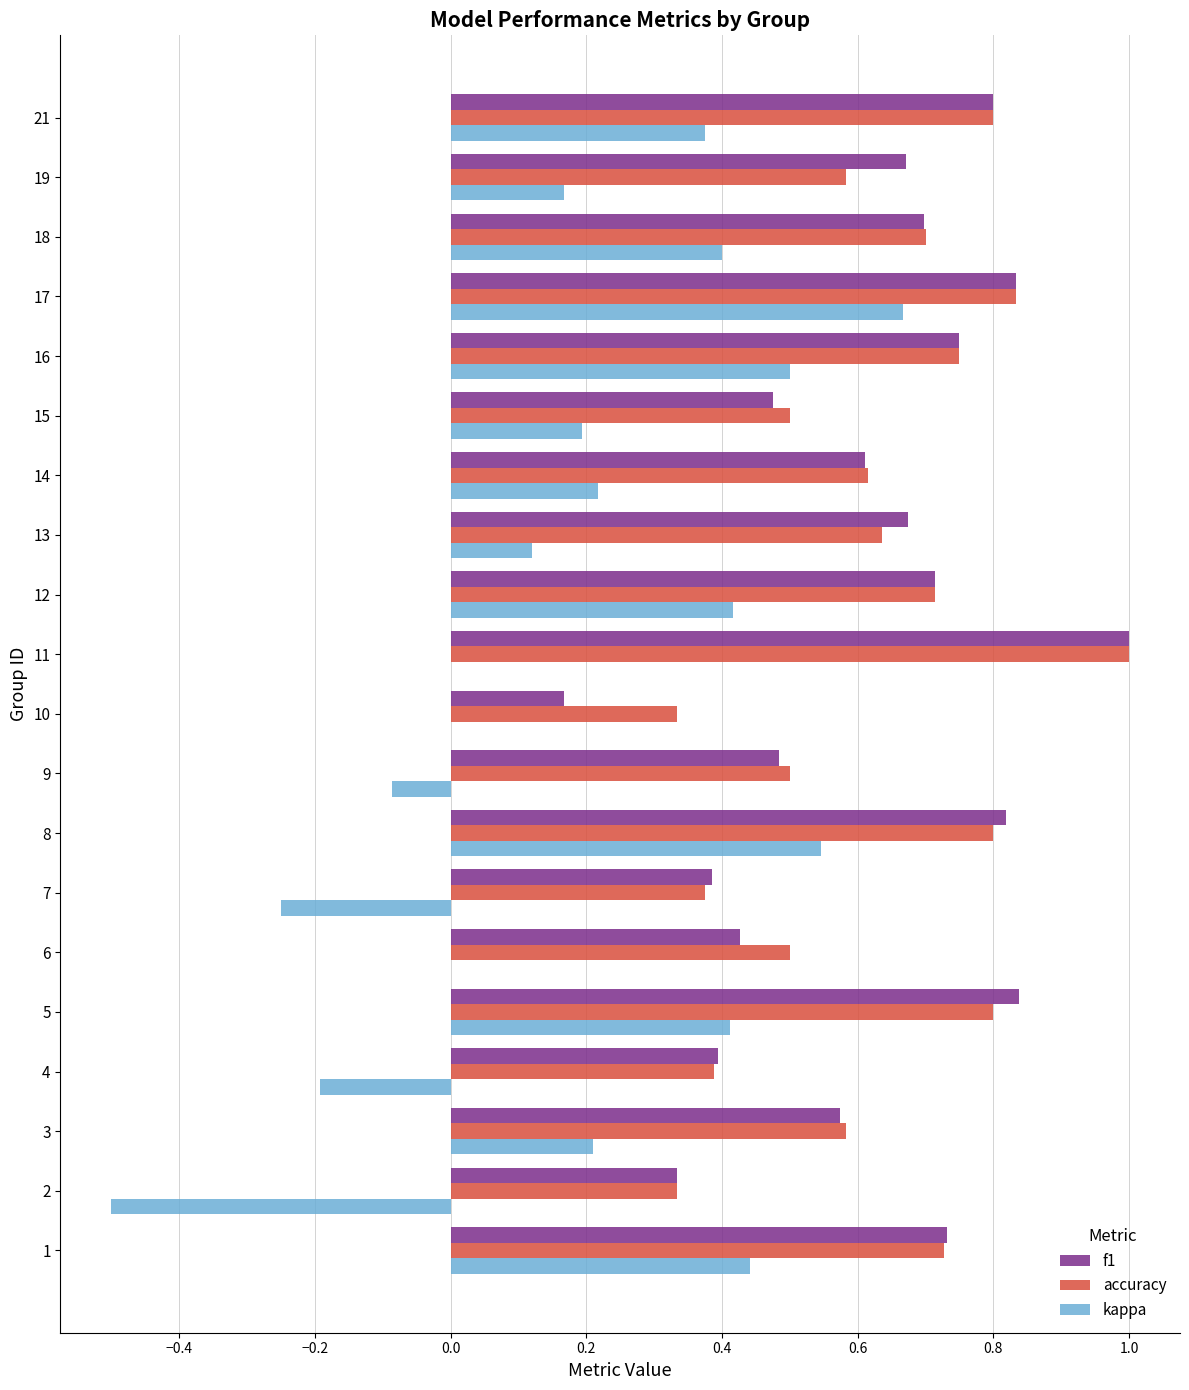

What is the sum of all accuracy values?

12.5